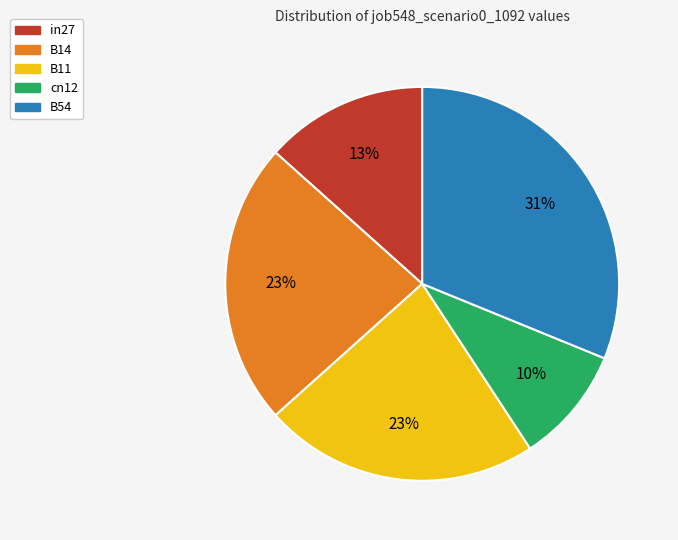

True or false: in27 accounts for 28% of the total.

False